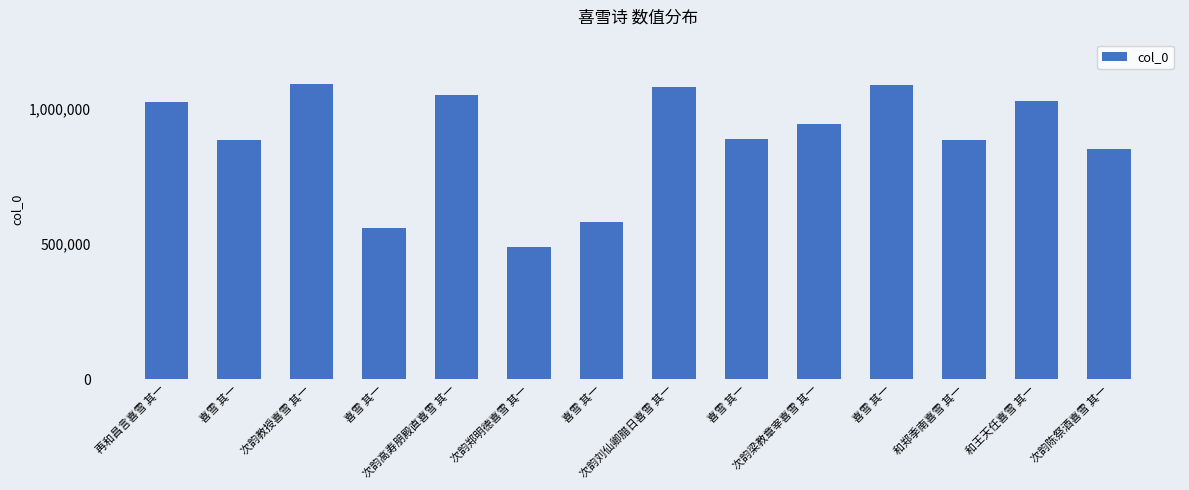

Reading left to right, extract all data points from this chart.

再和昌言喜雪 其一=1026277	喜雪 其一=884533	次韵教授喜雪 其一=1093809	喜雪 其一=559596	次韵高寿朋殿直喜雪 其一=1053619	次韵郑明德喜雪 其一=490037	喜雪 其一=580935	次韵刘仙卿腊日喜雪 其一=1082211	喜雪 其一=889417	次韵梁教章宰喜雪 其一=943863	喜雪 其一=1089565	和郑季南喜雪 其一=886172	和王天任喜雪 其一=1029165	次韵陈祭酒喜雪 其一=853557